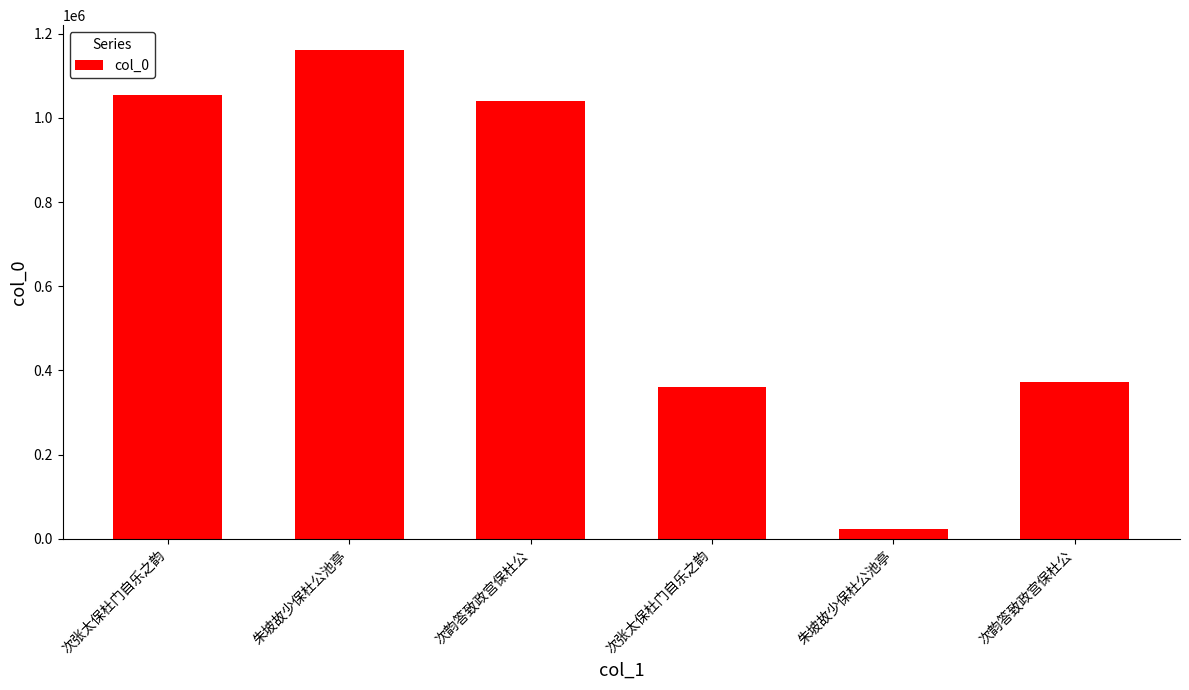

Count the number of data series in this chart.

1